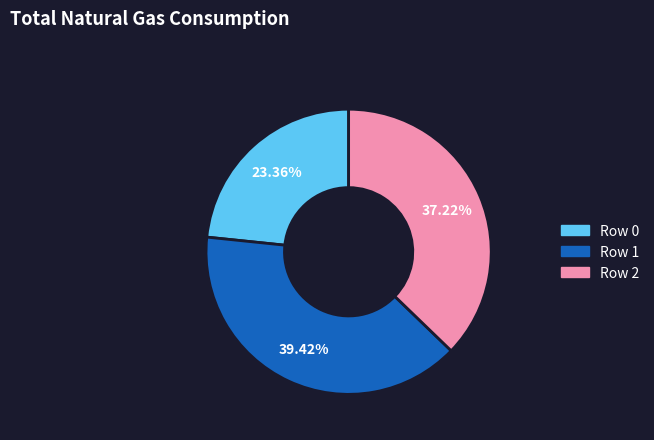

Does any single category account for the majority?

No